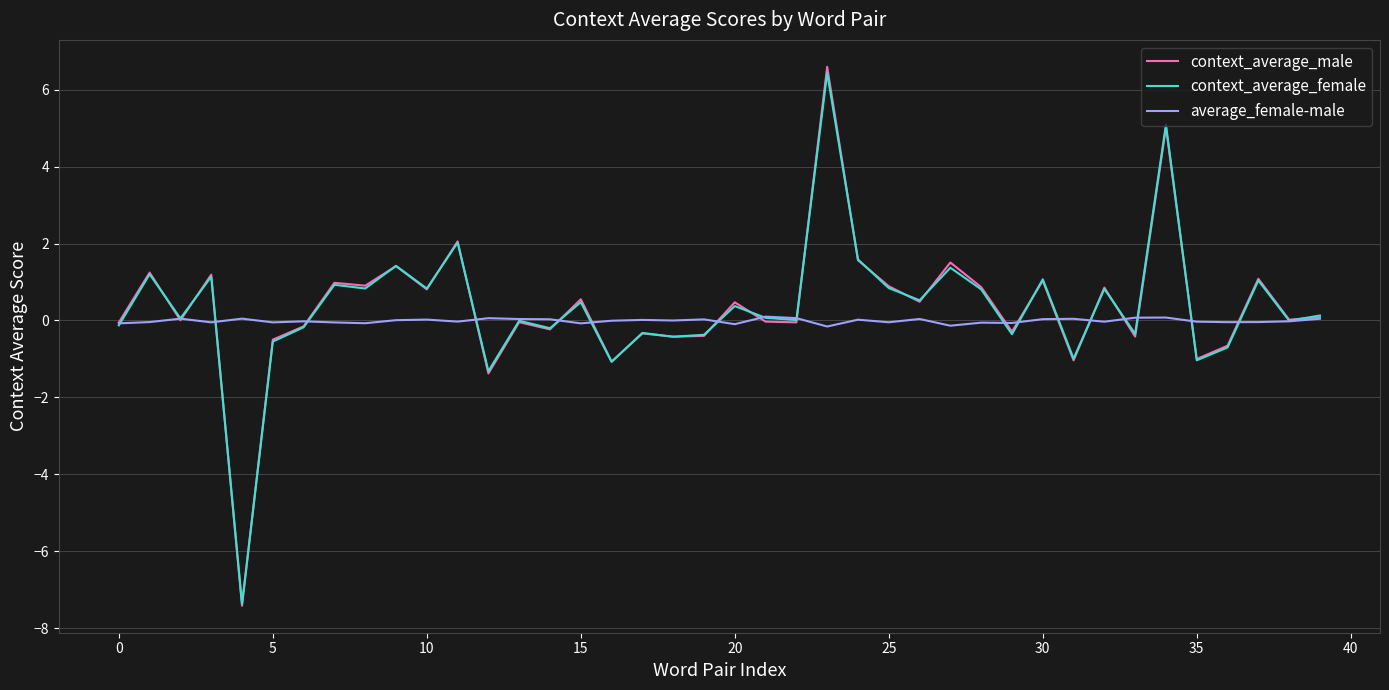

How many distinct data groups are displayed?

3